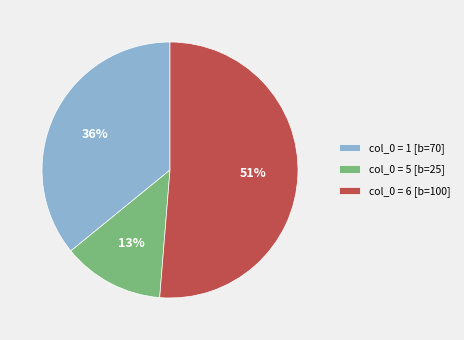

How many slices are in this pie chart?

3